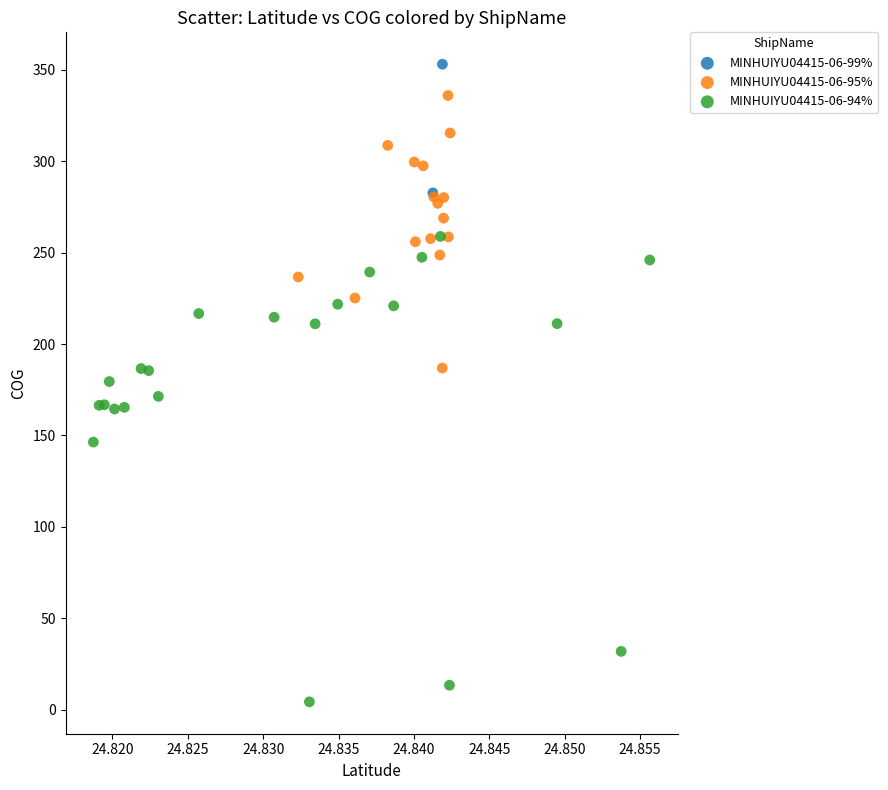

Which series has the widest spread of Y values?

MINHUIYU04415-06-94%